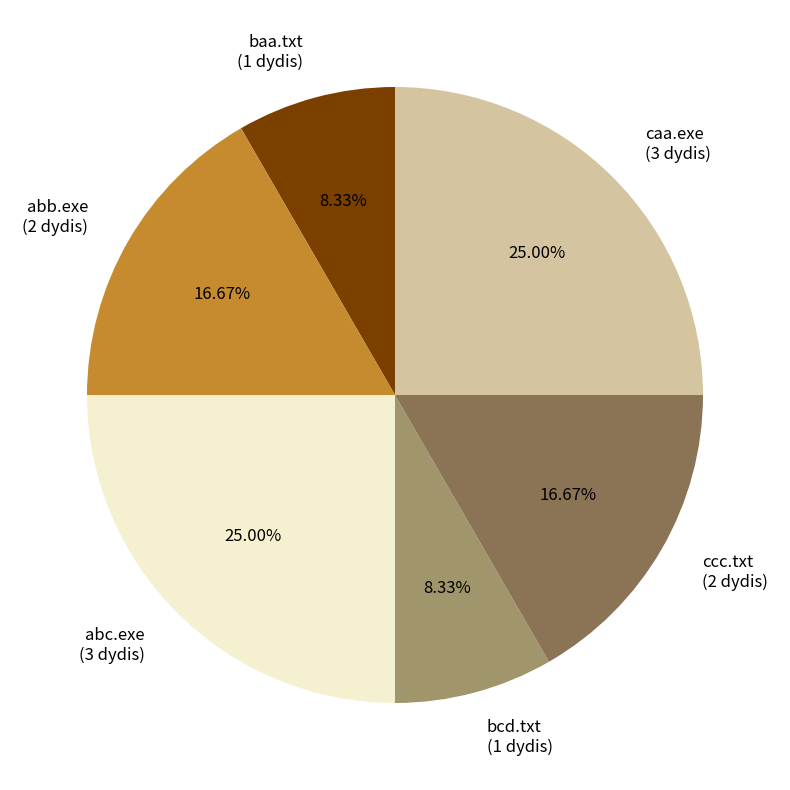

Is it true that abc.exe is 25% of the pie?

True